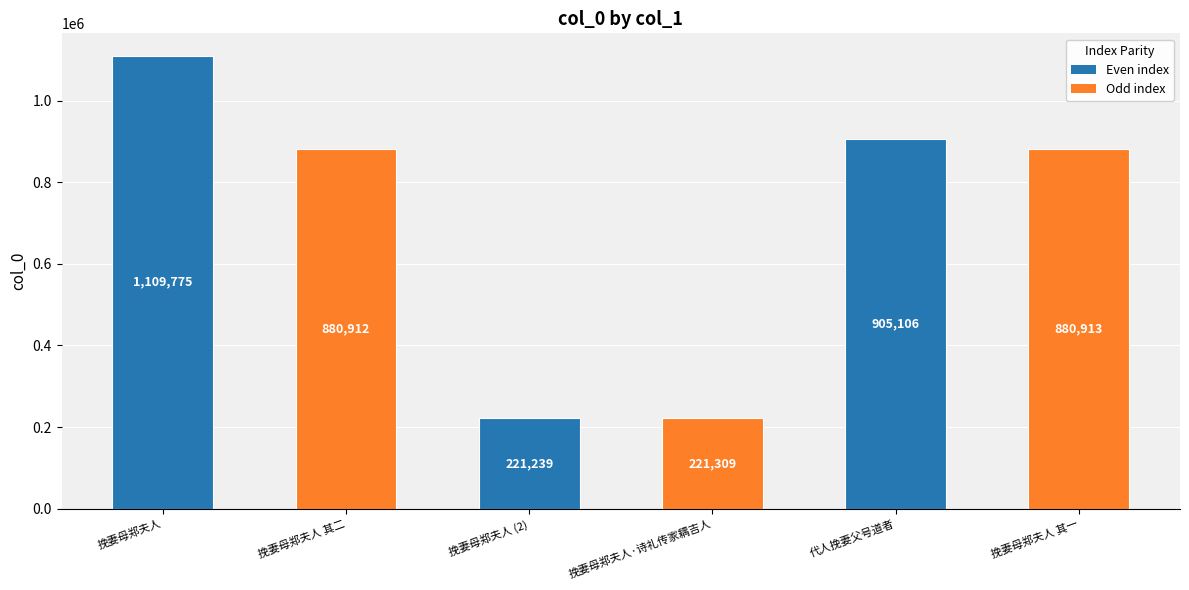

Is it true that the value at 挽妻母郑夫人 (2) is 149934?

False